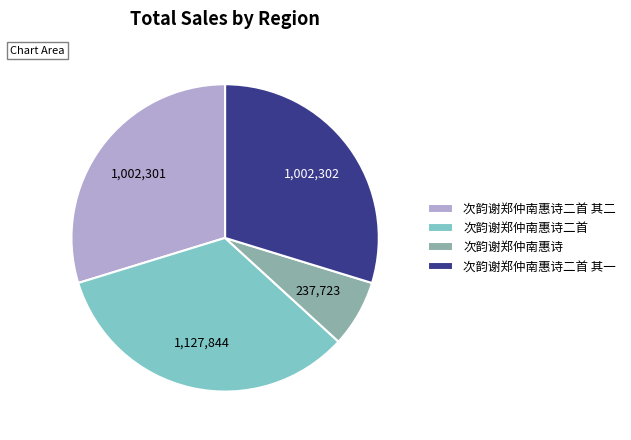

Is there any slice that represents more than half of the pie?

No